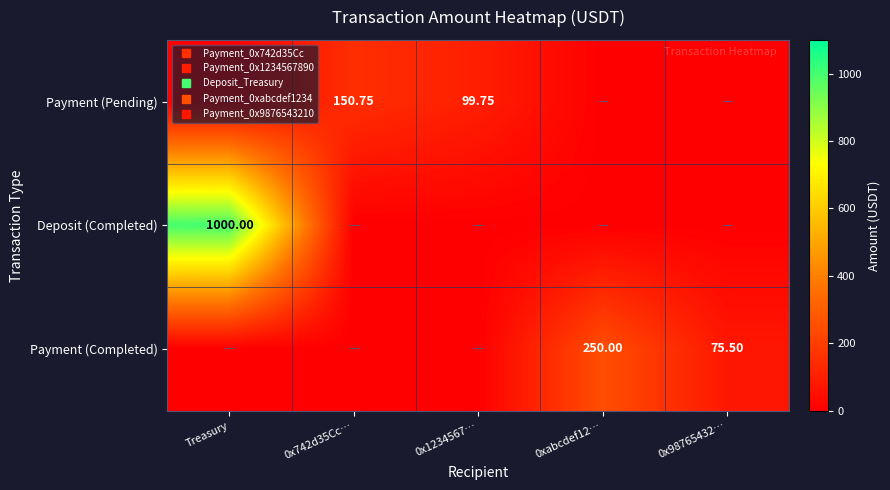

What is the average value of the Deposit (Completed) series?

200.0